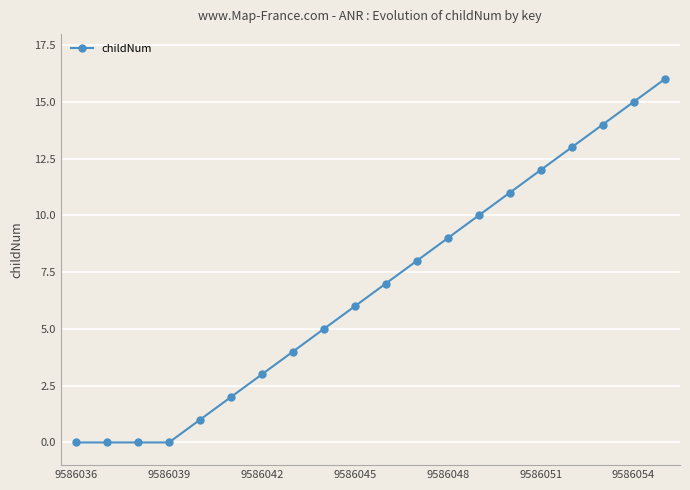

How many data points does each series have?

20